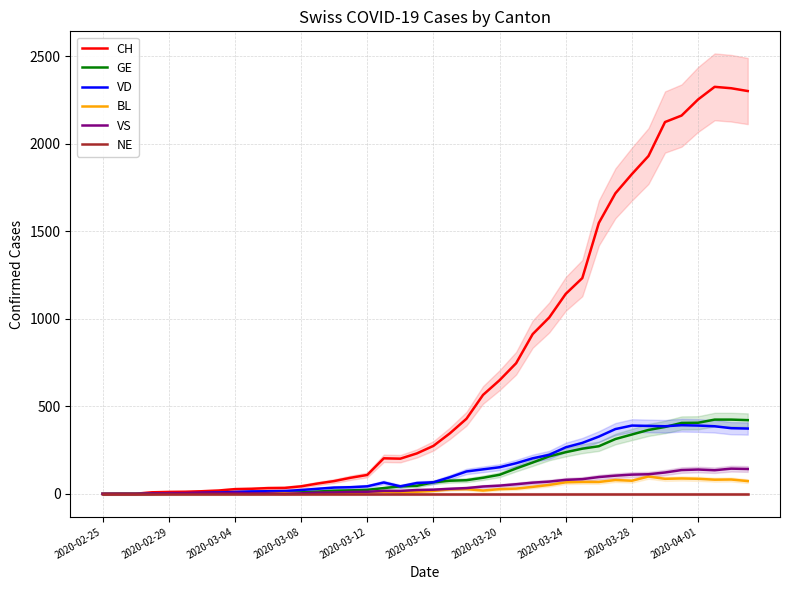

At which label is CH closest to 1162?

2020-03-24